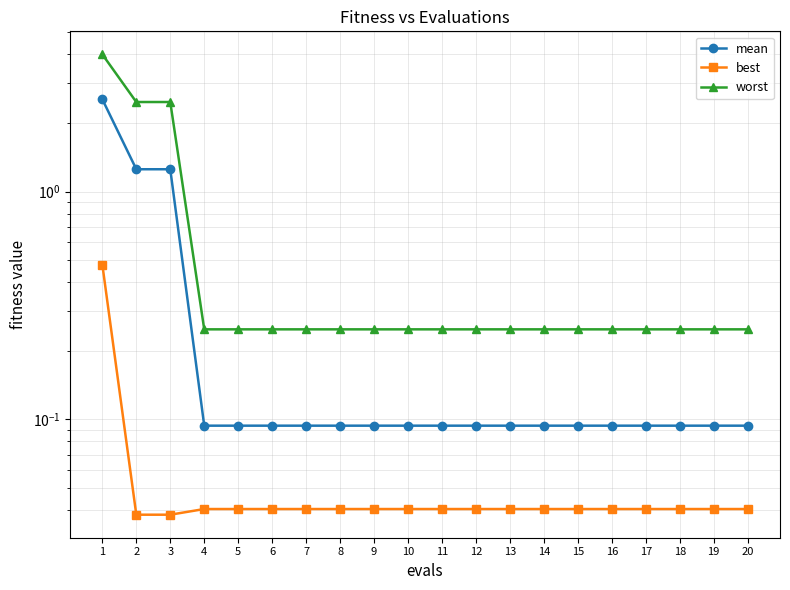

What is the total value across all series at 3?

3.8